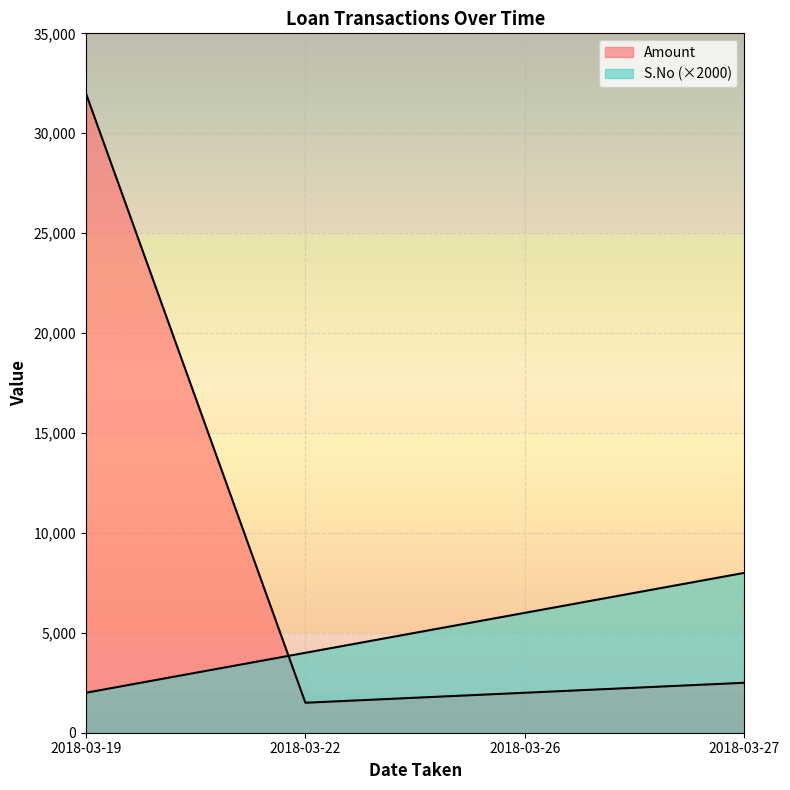

True or false: Amount has a value of 20498 at 2018-03-19.

False